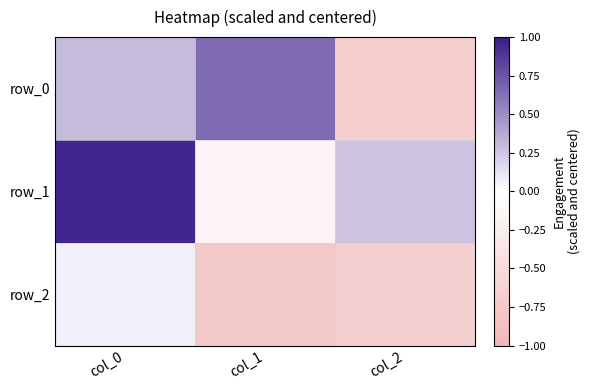

How many data points in row_1 are above 0?

2